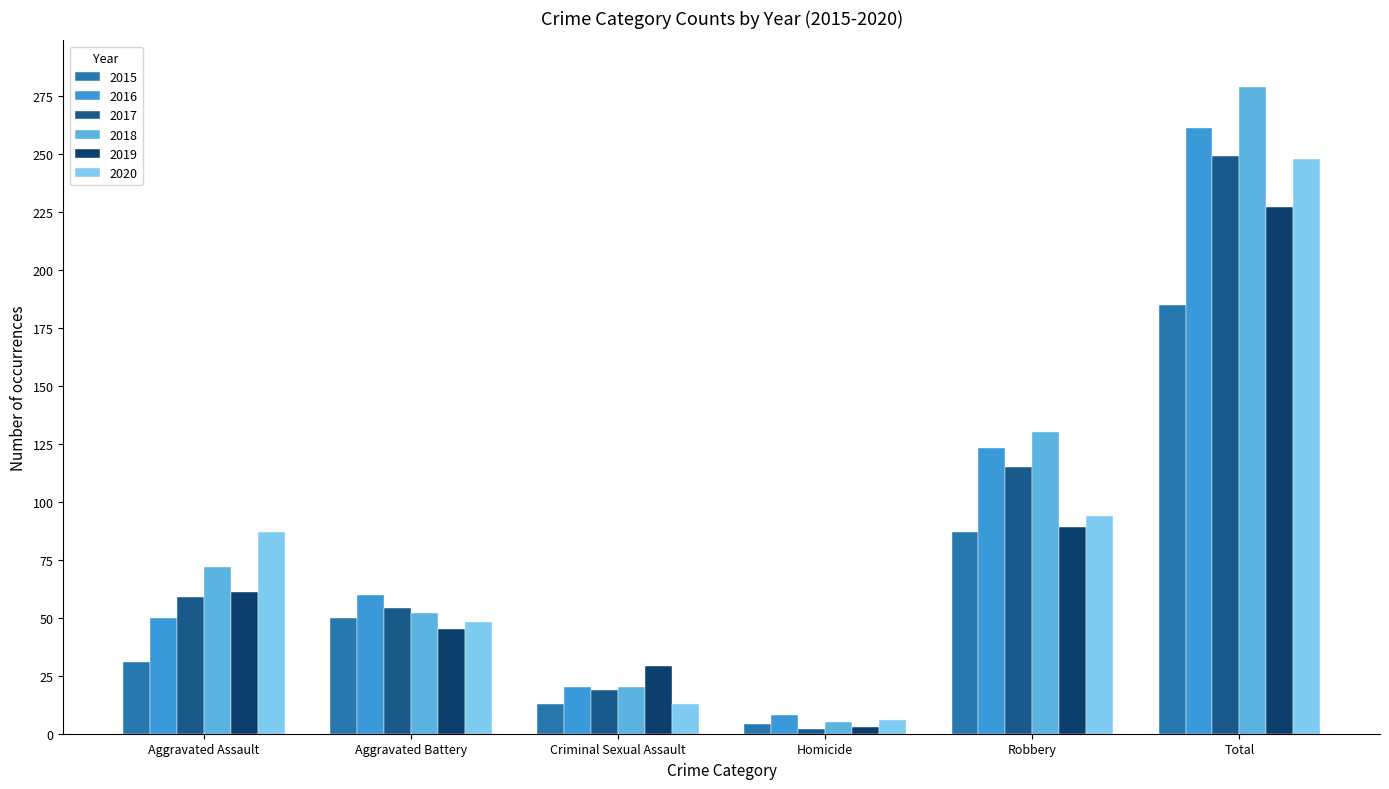

At which label is 2018 closest to 142?

Robbery